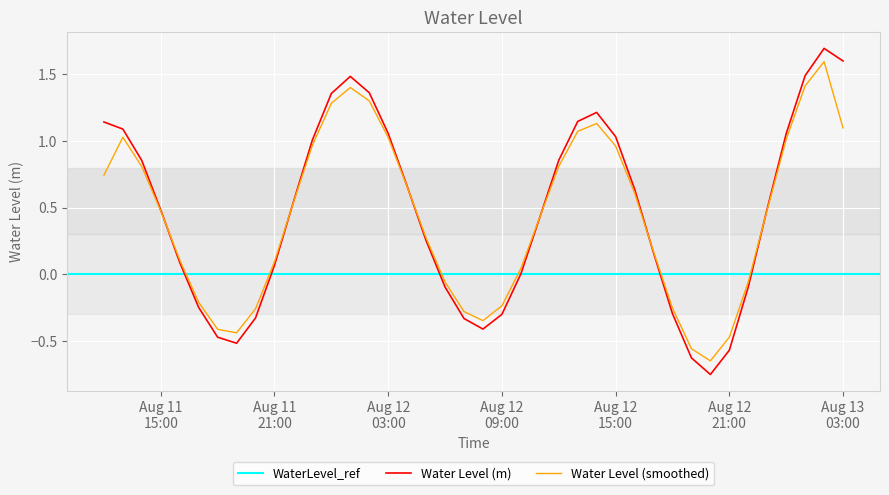

Reading left to right, what are all the values shown in this chart?

1.1	1.1	0.9	0.5	0.1	-0.2	-0.5	-0.5	-0.3	0.1	0.5	1.0	1.4	1.5	1.4	1.1	0.7	0.3	-0.1	-0.3	-0.4	-0.3	0.0	0.4	0.9	1.1	1.2	1.0	0.6	0.2	-0.3	-0.6	-0.8	-0.6	-0.1	0.5	1.1	1.5	1.7	1.6